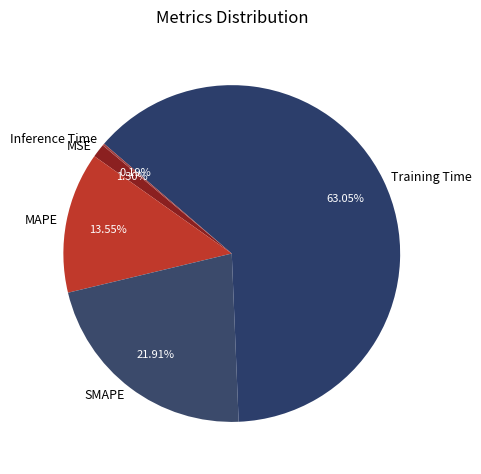

Which category has the biggest portion of the pie?

Training Time